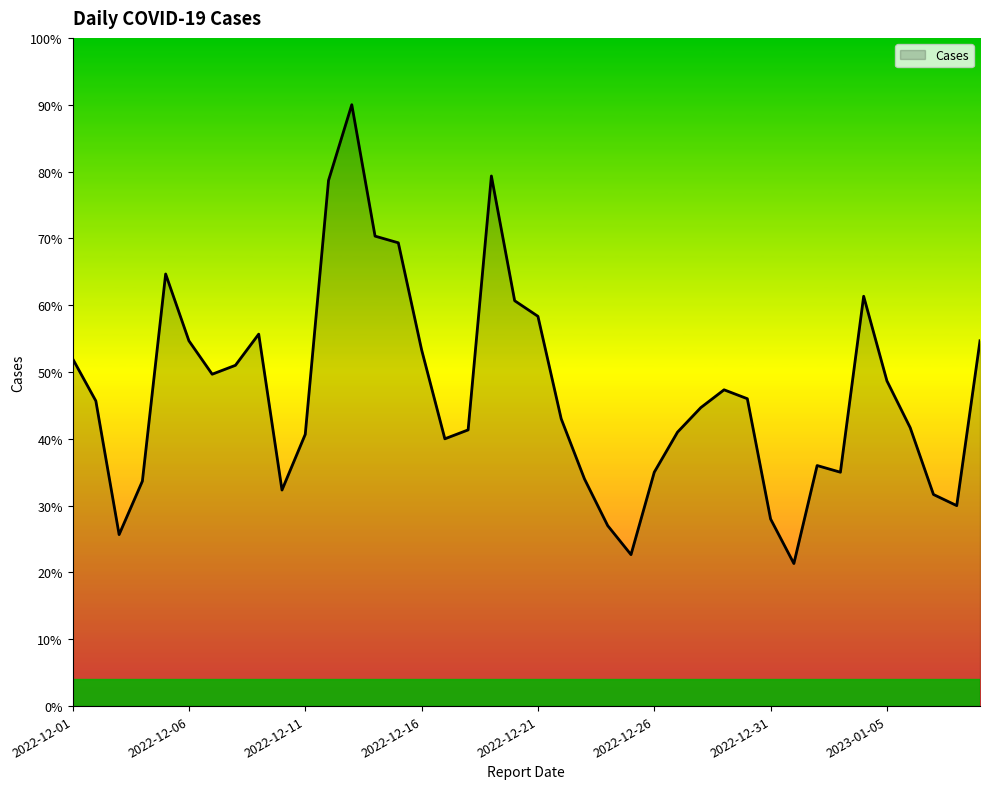

At which category does the chart reach its peak across all series?

2022-12-13